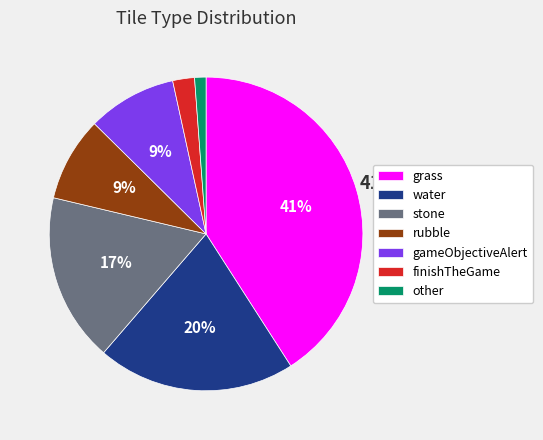

Between water and grass, which is larger?

grass